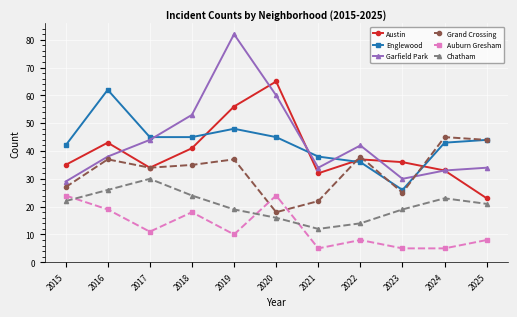

How many values in the Chatham series are below 21?

5